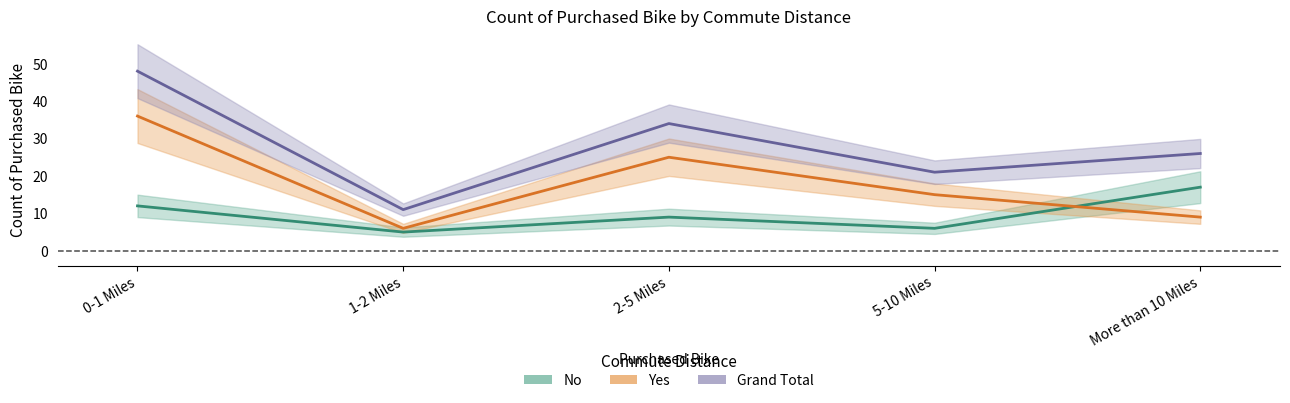

True or false: No has more than 0 interior local peaks.

True